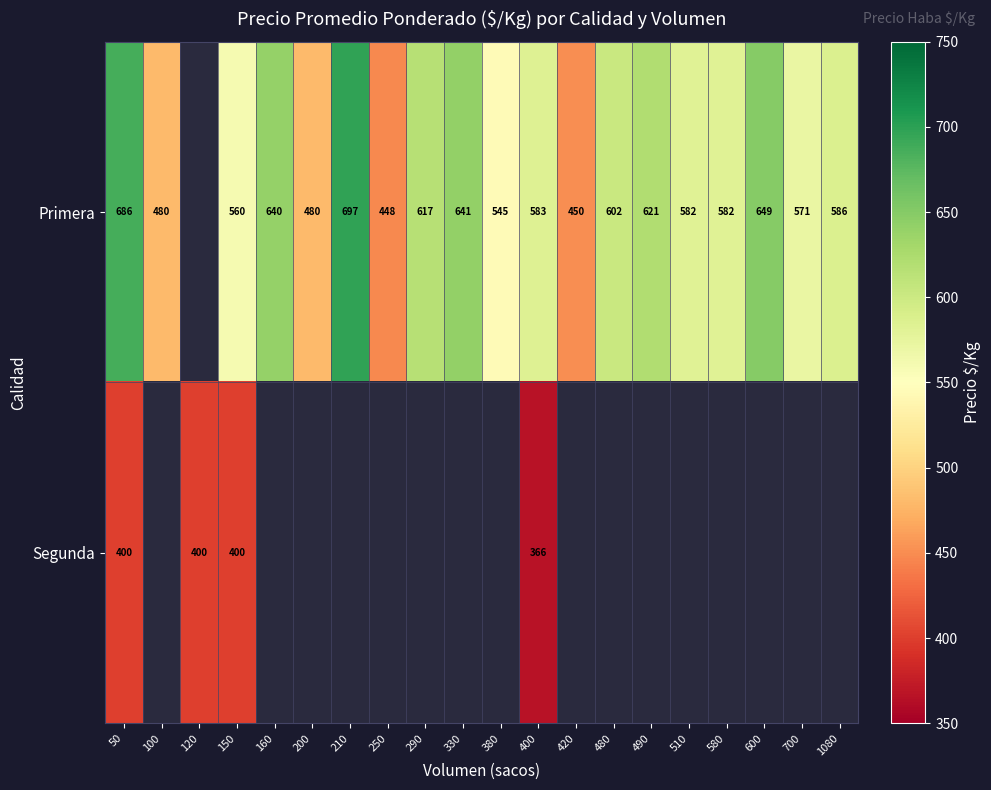

Between 120 and 50, which is larger?

50